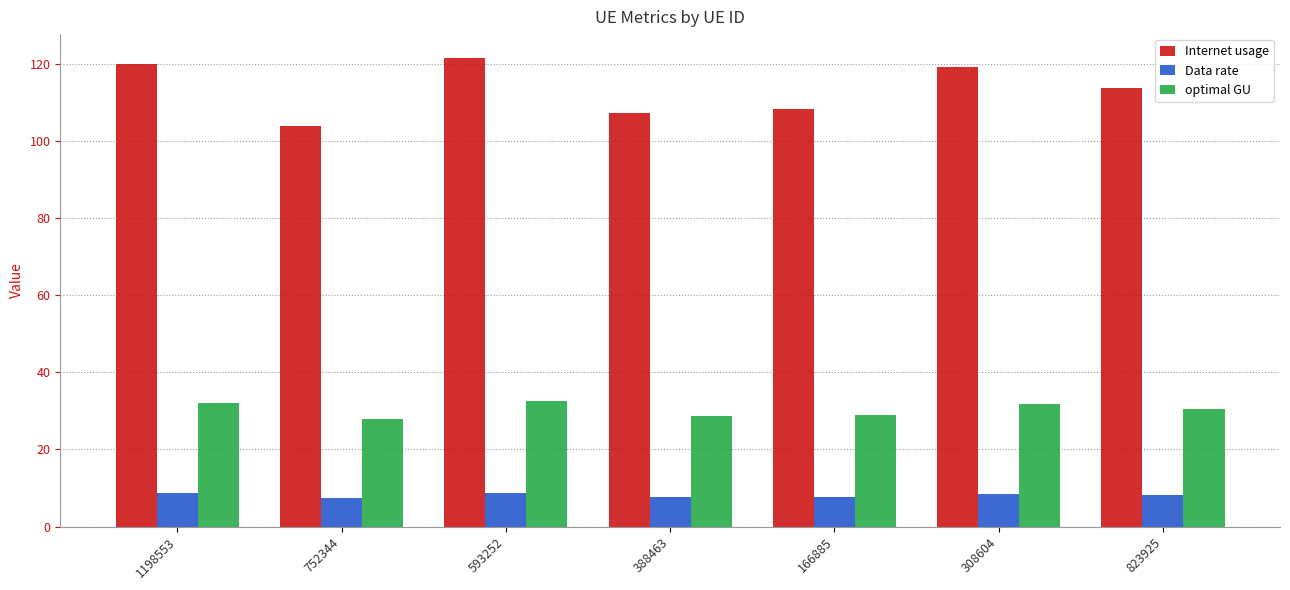

List the series in order of their overall mean, highest first.

Internet usage, optimal GU, Data rate